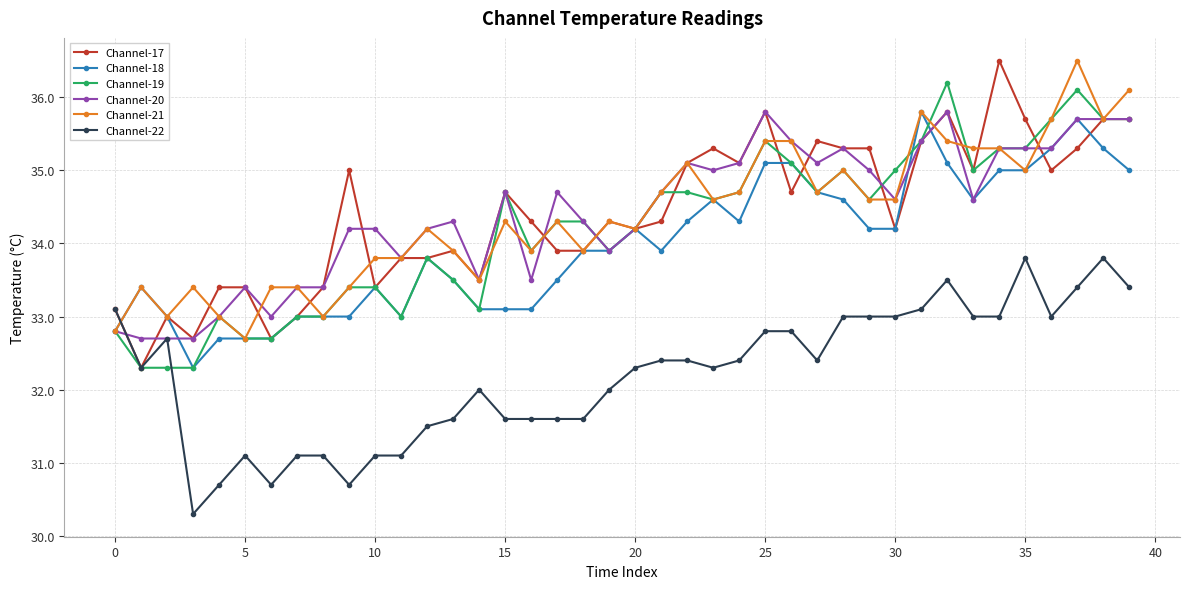

At how many categories does at least one series exceed 36?

4